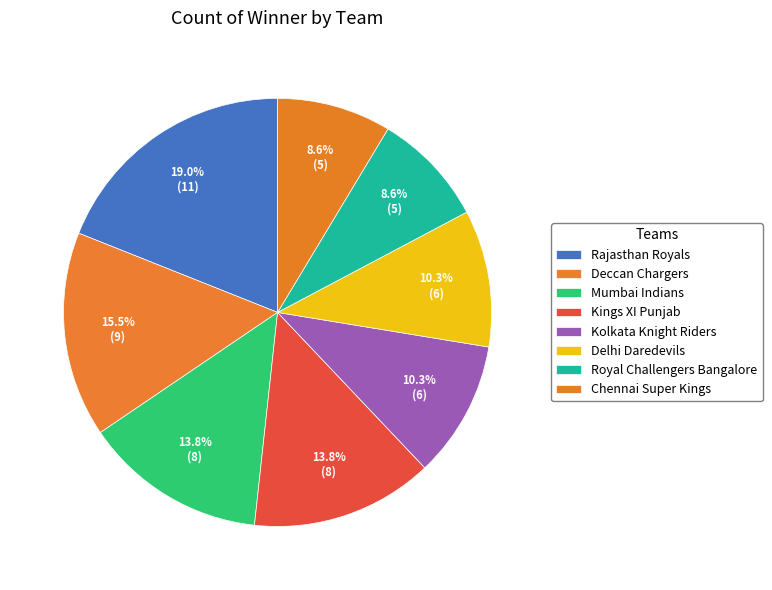

True or false: Delhi Daredevils accounts for 10% of the total.

True